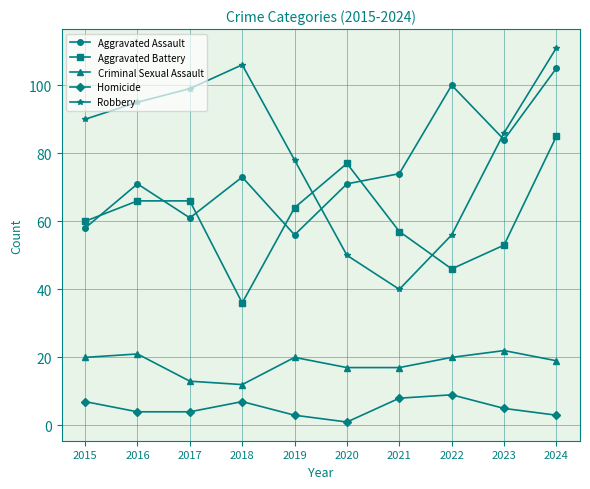

At which category does Aggravated Assault reach its first local valley?

2017